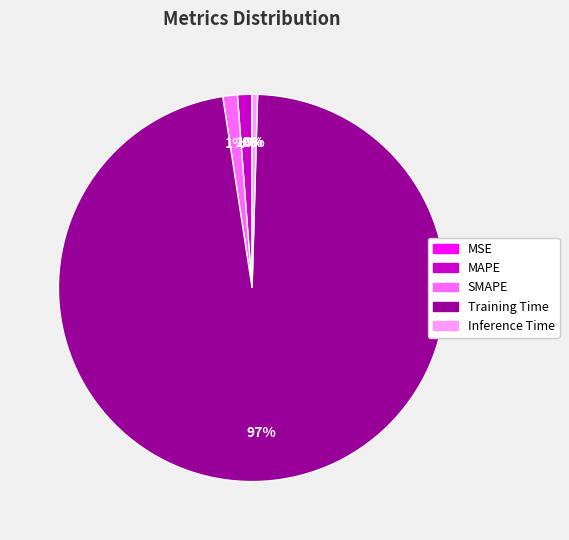

Does Training Time represent more than half of the total?

Yes